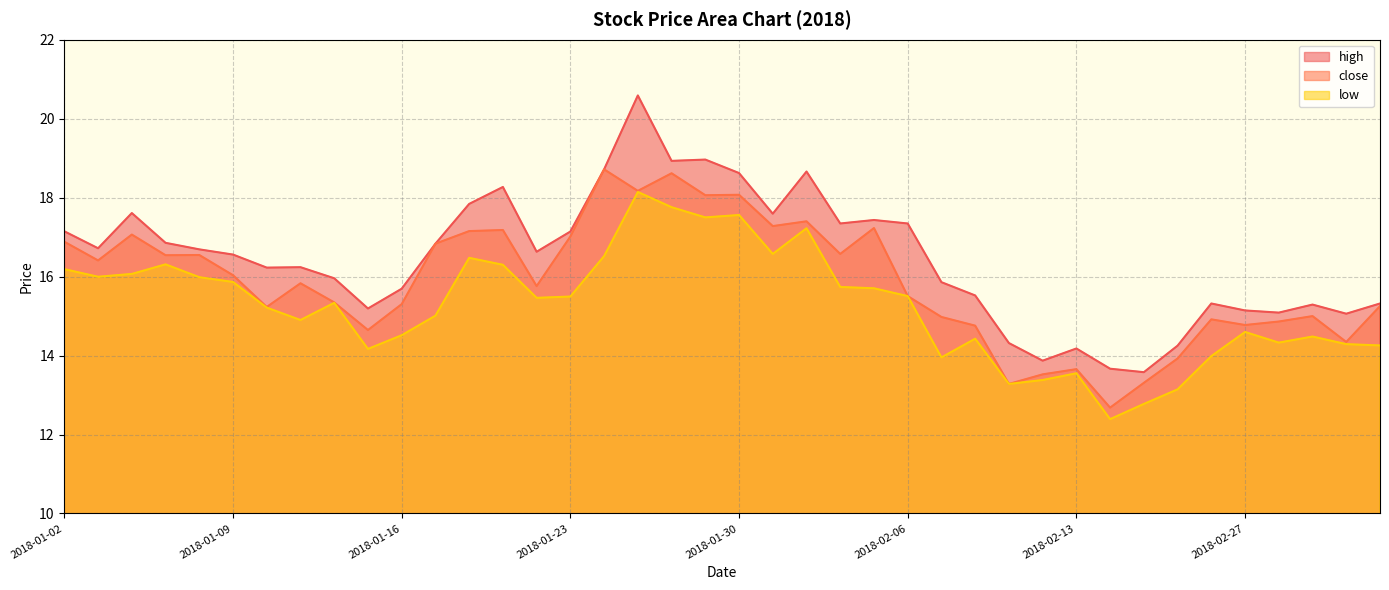

What is the difference between the second highest and second lowest values in the close series?

5.3